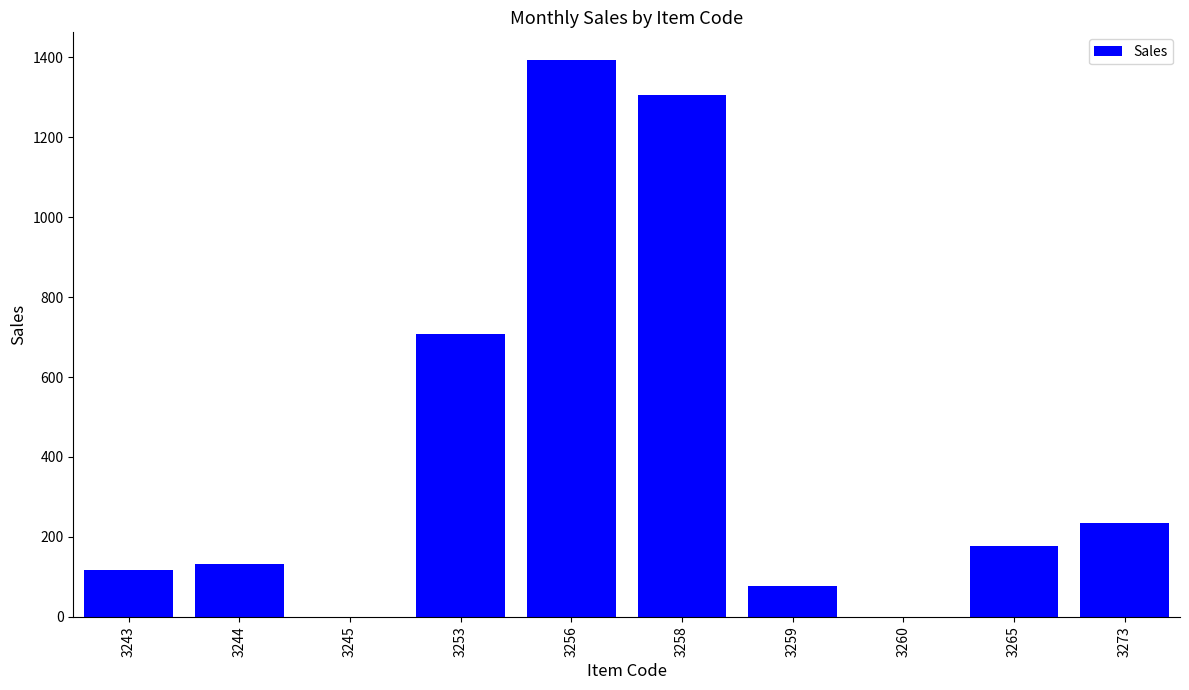

Are the bars horizontal?

No